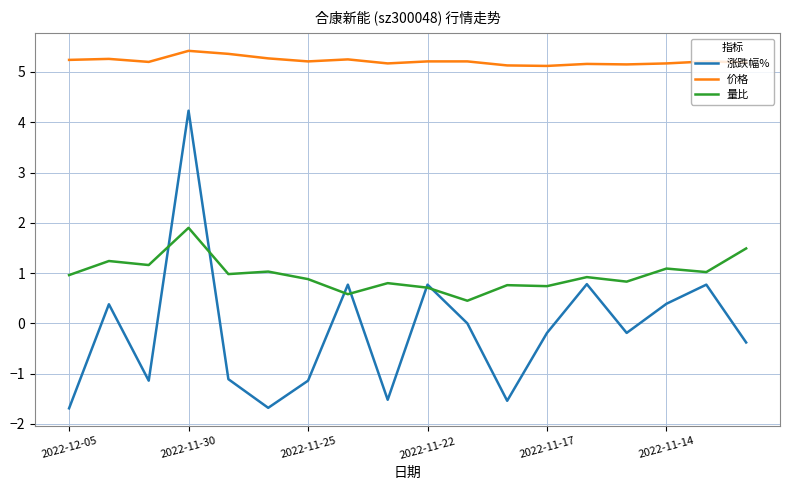

What is the minimum value for 量比?

0.5